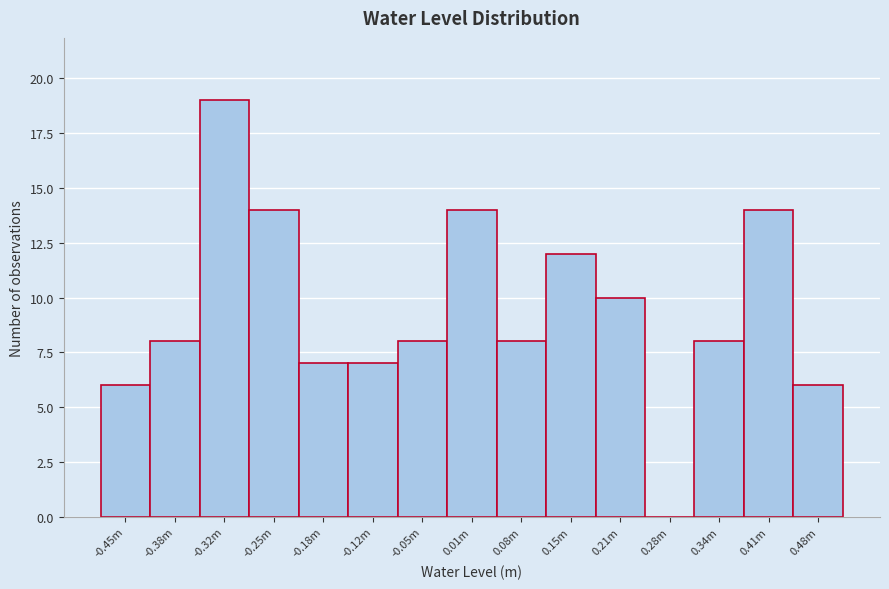

Reading left to right, extract all data points from this chart.

-0.45m=6	-0.38m=8	-0.32m=19	-0.25m=14	-0.18m=7	-0.12m=7	-0.05m=8	0.01m=14	0.08m=8	0.15m=12	0.21m=10	0.28m=0	0.34m=8	0.41m=14	0.48m=6